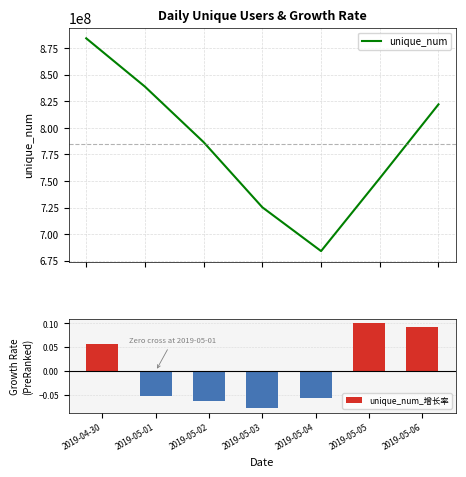

What are all the series names shown in the legend?

unique_num, unique_num_增长率